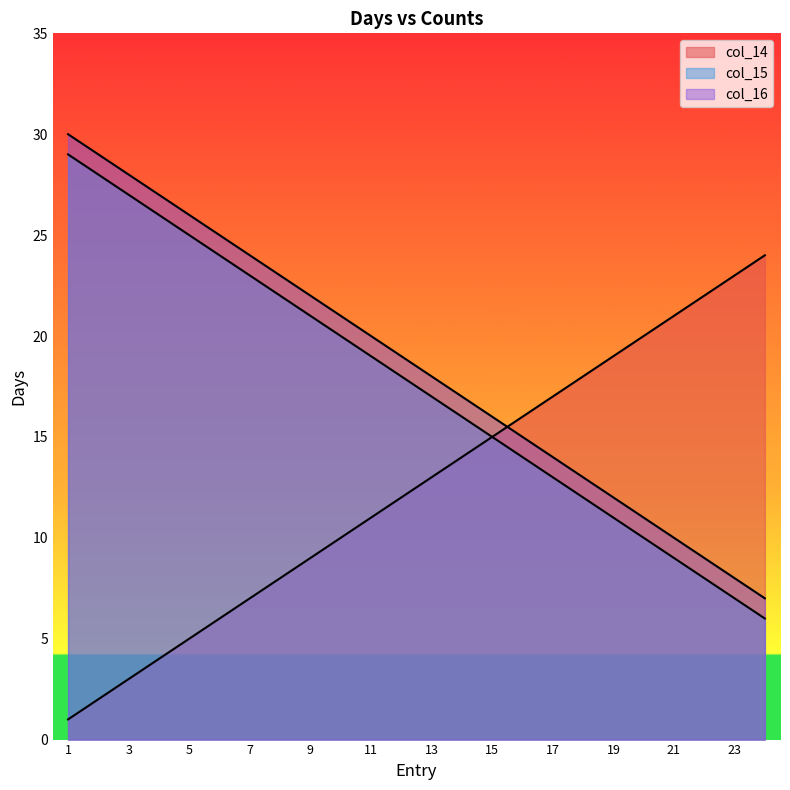

List the series in order of their peak value, lowest first.

col_14, col_15, col_16